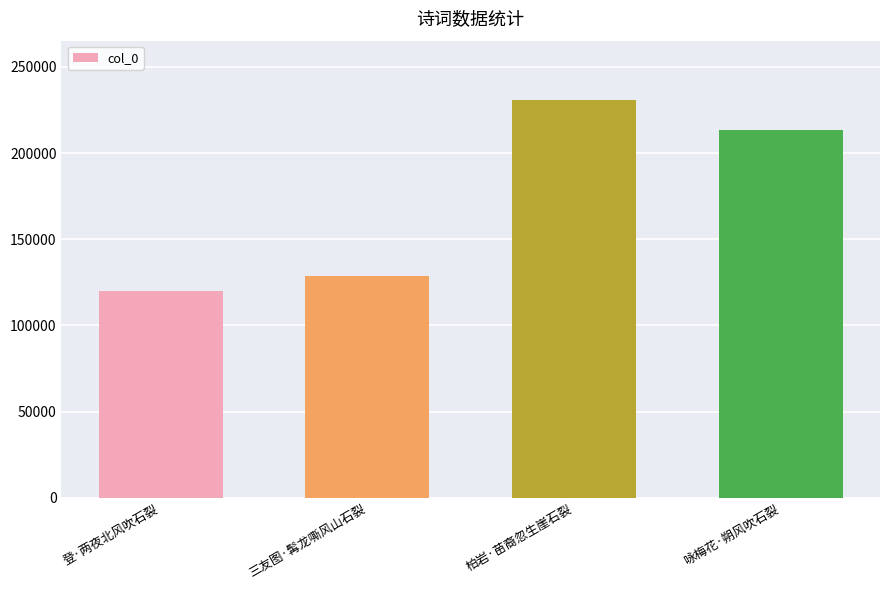

What is the greatest value displayed?

230610